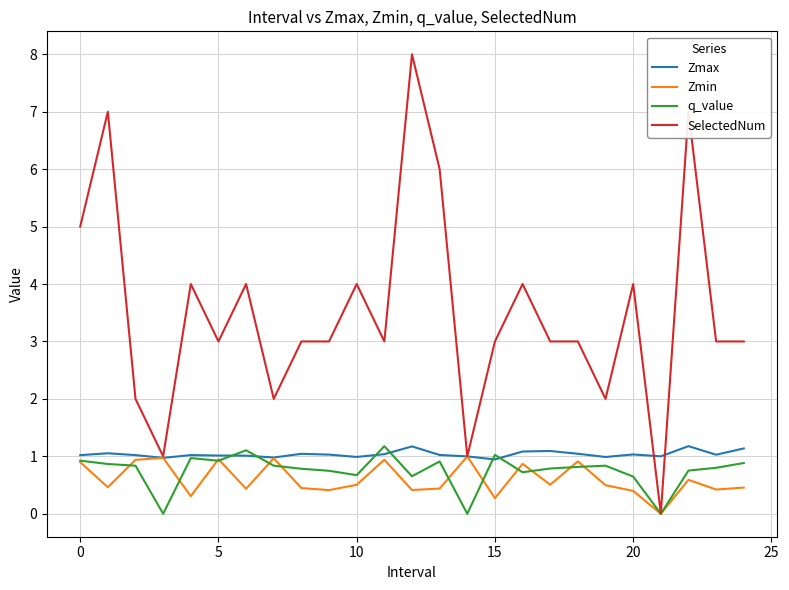

What is the difference between the second highest and second lowest values in the SelectedNum series?

6.0